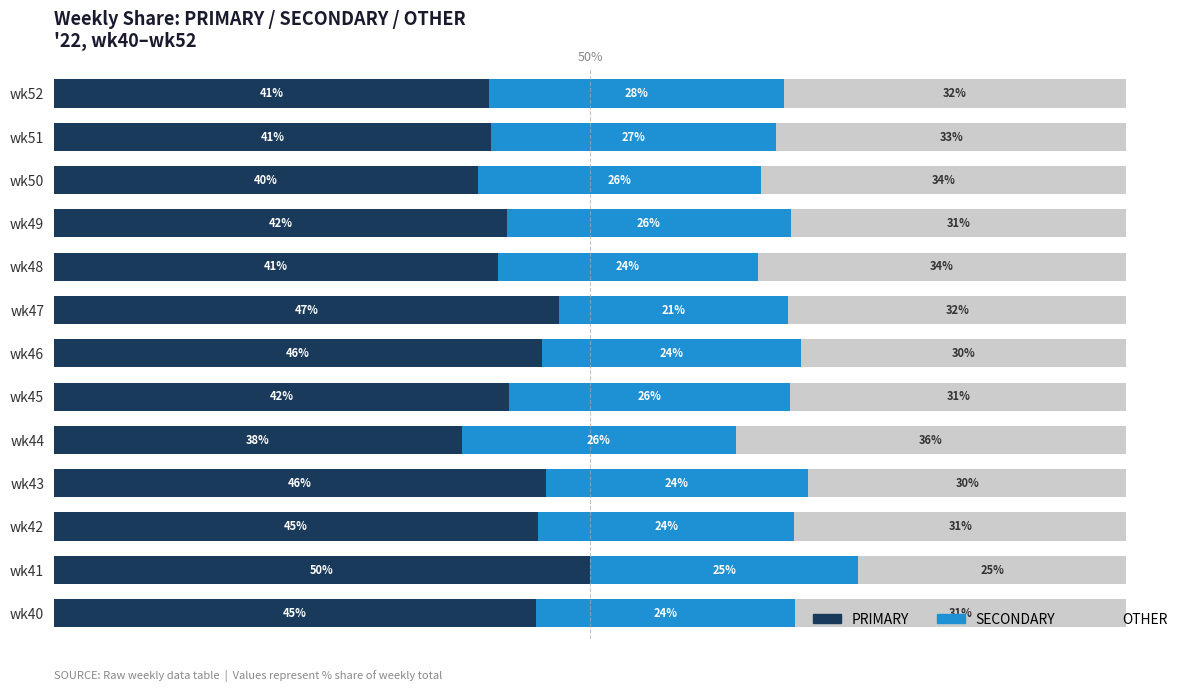

Which category has the highest value in the PRIMARY series?

wk41